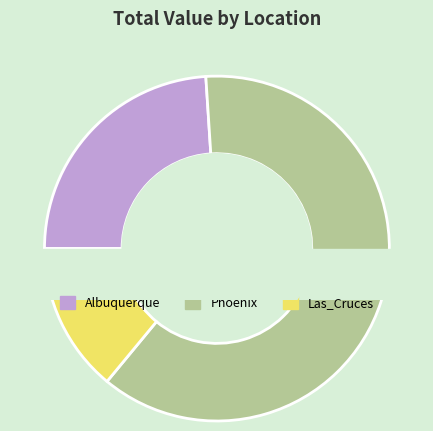

Is there any slice that represents more than half of the pie?

Yes